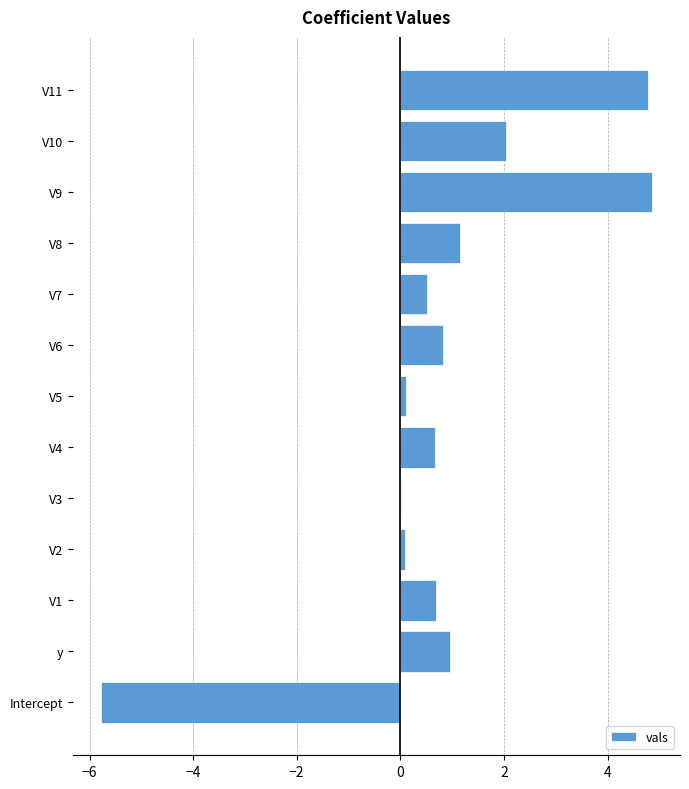

What is the sum of all values?

10.9